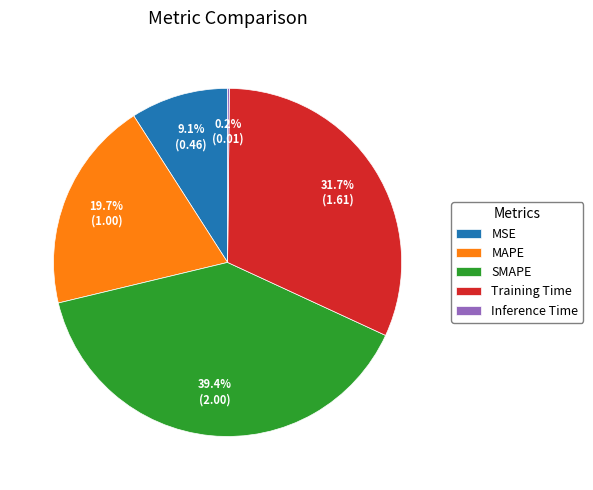

What is the total percentage of SMAPE and MAPE?

59.0%